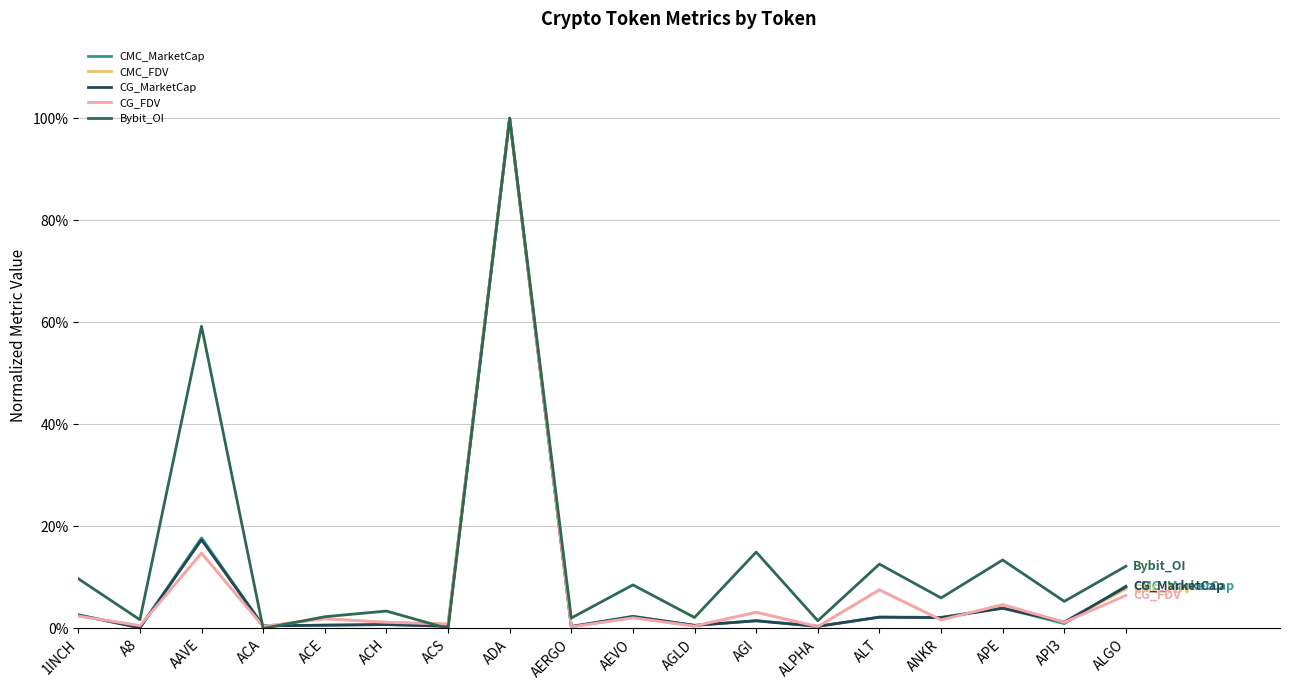

True or false: CMC_MarketCap and CMC_FDV cross at least once.

True